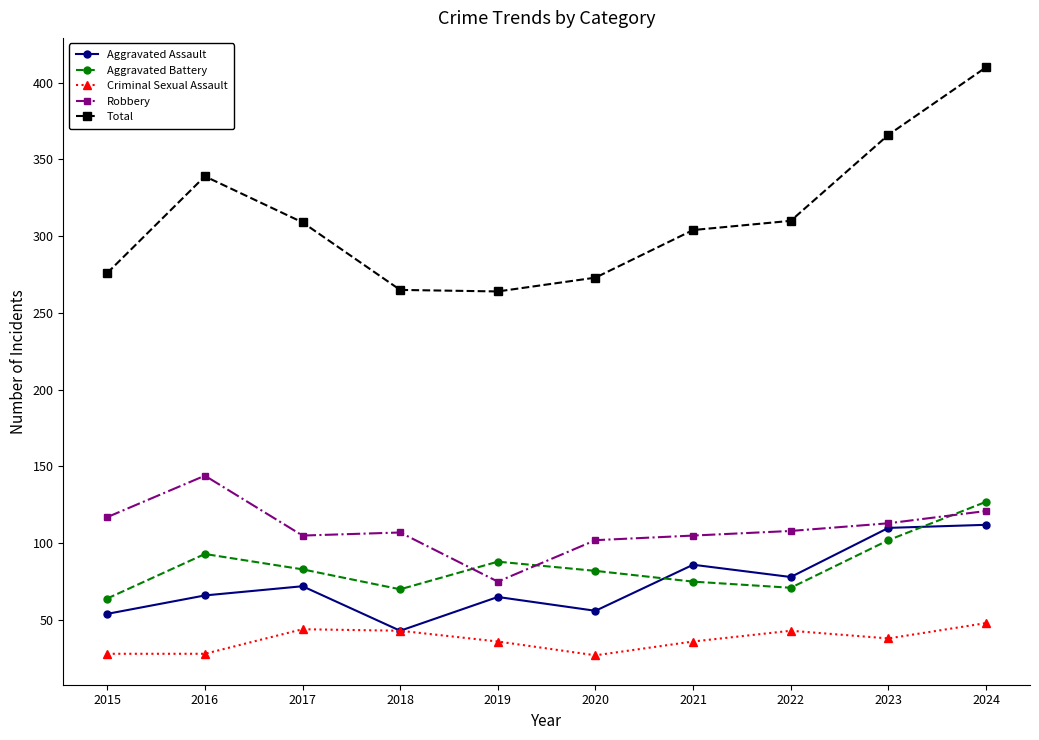

What is the value of the Aggravated Assault point at the 2nd from the left?

66